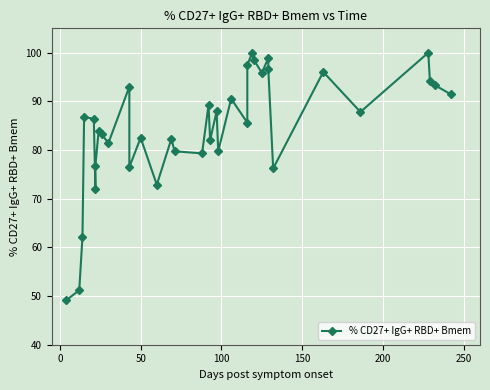

Reading left to right, list all the values displayed in this chart.

49.1	51.2	62.2	86.8	86.4	71.9	76.8	84.0	83.2	81.4	93.0	76.5	82.5	72.9	82.3	79.7	79.3	89.2	82.1	87.9	79.7	90.5	85.6	97.4	100.0	98.6	95.8	98.9	96.6	76.2	96.0	87.8	100.0	94.2	93.3	91.4